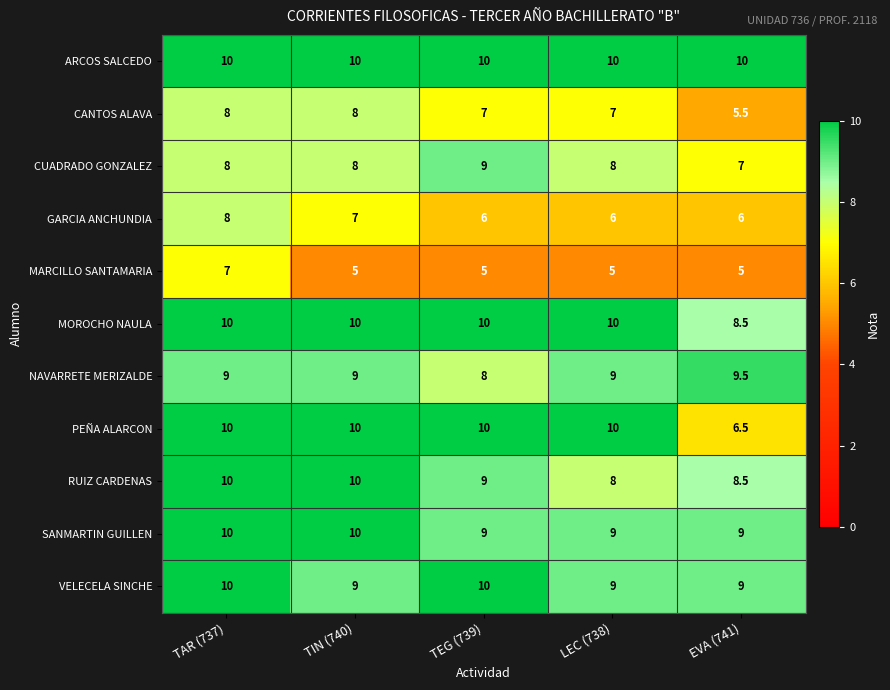

Read the MARCILLO SANTAMARIA value at LEC (738).

5.0